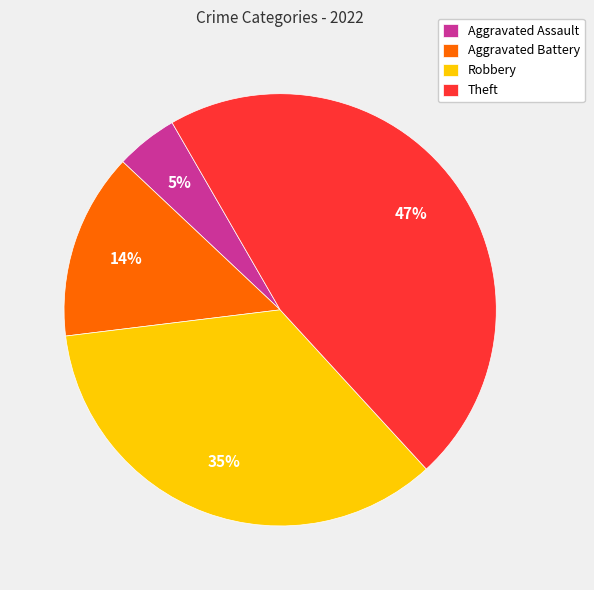

What percentage is the Aggravated Assault slice, to the nearest percent?

5%